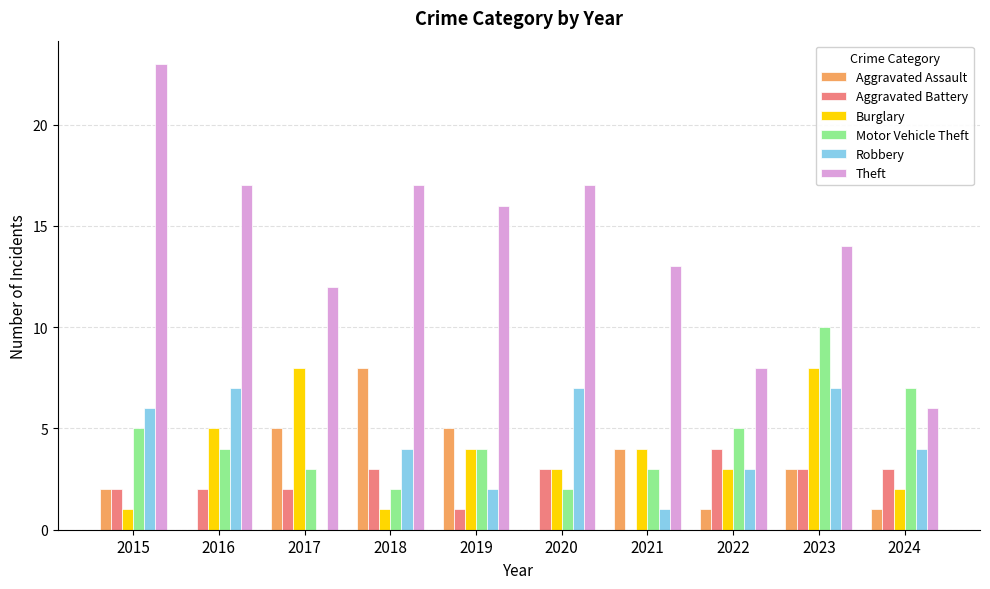

Reading left to right, list all the values displayed in this chart.

Aggravated Assault: 2	0	5	8	5	0	4	1	3	1
Aggravated Battery: 2	2	2	3	1	3	0	4	3	3
Burglary: 1	5	8	1	4	3	4	3	8	2
Motor Vehicle Theft: 5	4	3	2	4	2	3	5	10	7
Robbery: 6	7	0	4	2	7	1	3	7	4
Theft: 23	17	12	17	16	17	13	8	14	6